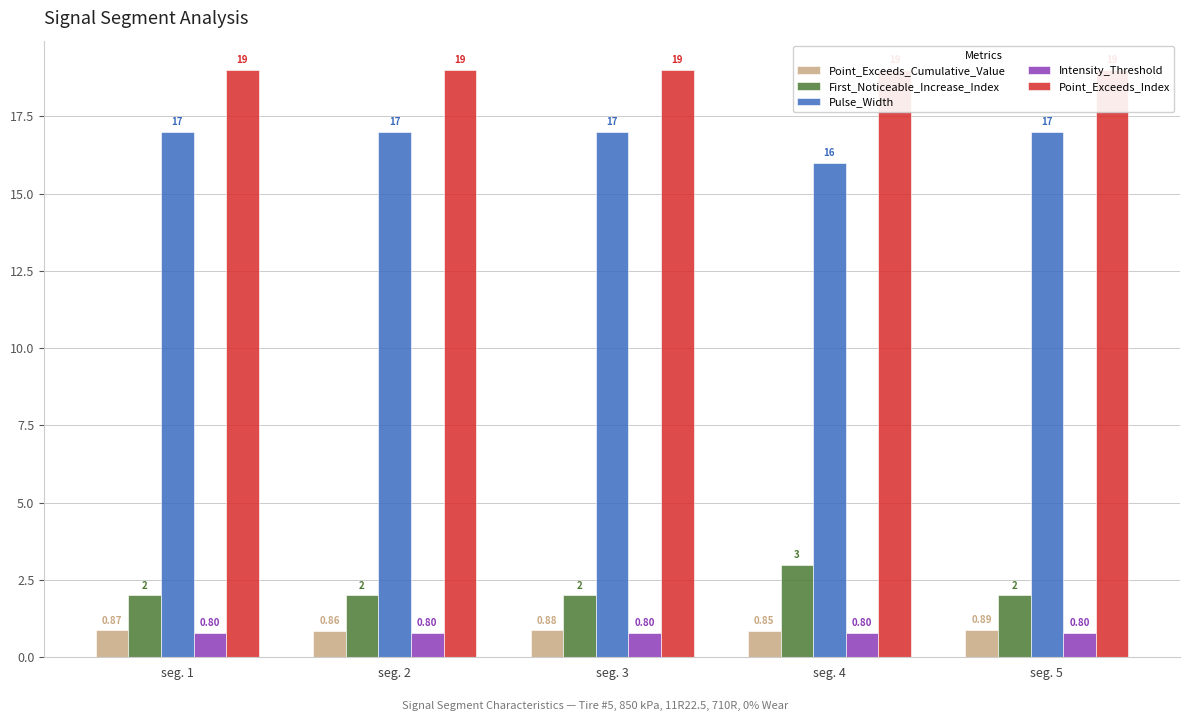

Reading left to right, list all the values displayed in this chart.

Point_Exceeds_Cumulative_Value: 0.9	0.9	0.9	0.9	0.9
First_Noticeable_Increase_Index: 2.0	2.0	2.0	3.0	2.0
Pulse_Width: 17.0	17.0	17.0	16.0	17.0
Intensity_Threshold: 0.8	0.8	0.8	0.8	0.8
Point_Exceeds_Index: 19.0	19.0	19.0	19.0	19.0